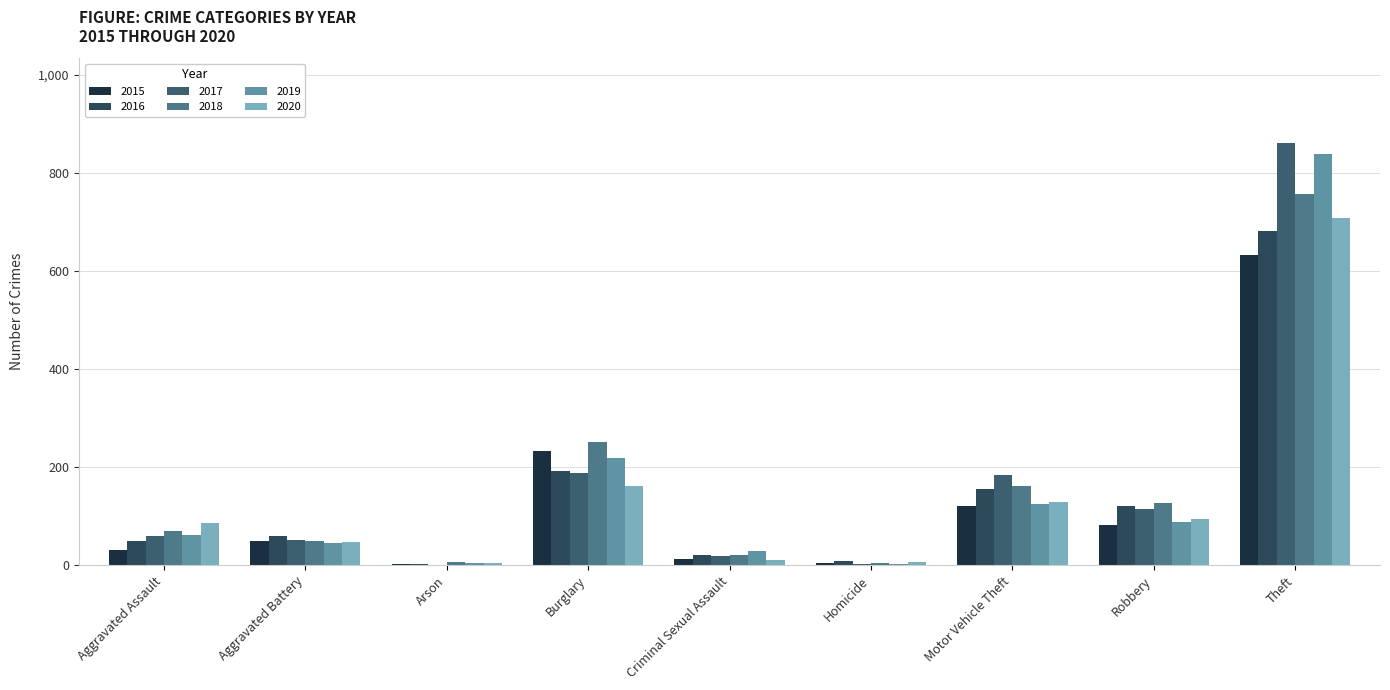

How many groups of bars are there?

9